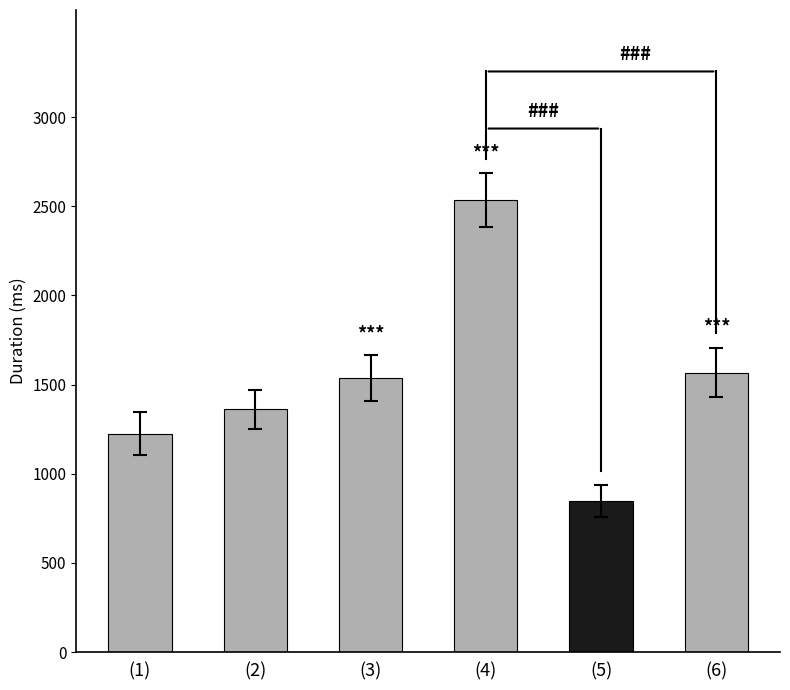

True or false: Total Recording Duration has a value of 117.7 at Participant15.

False